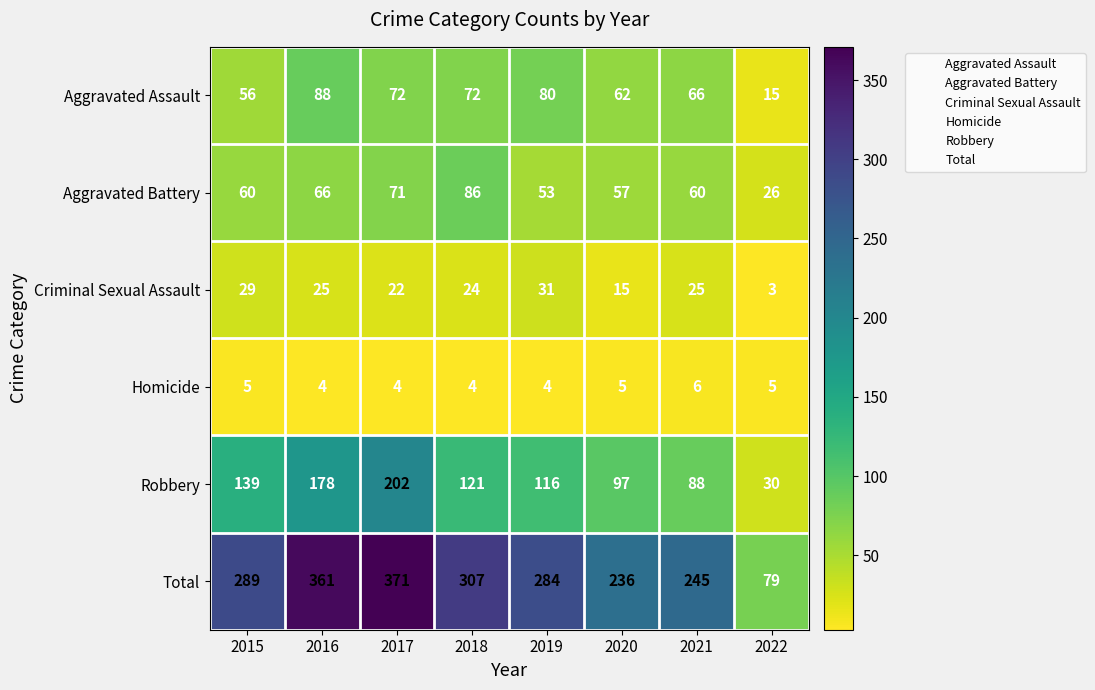

The value of Total at 2019 is 499. True or false?

False